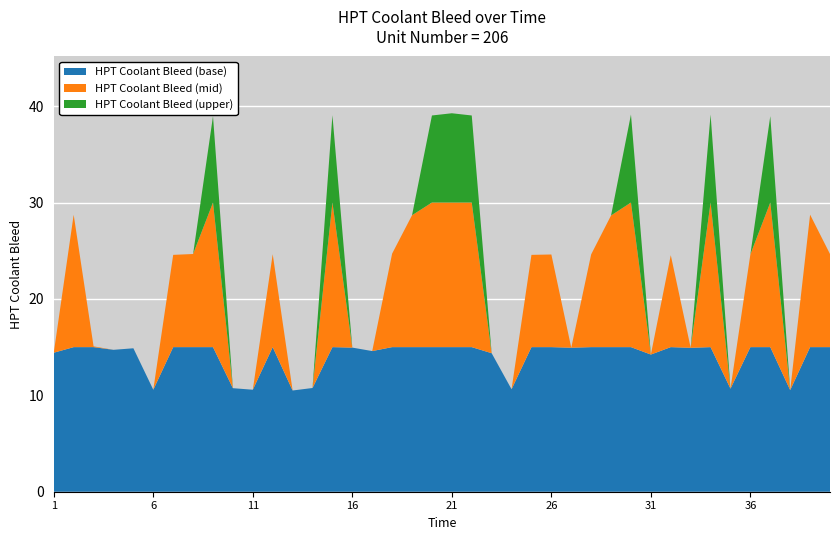

Reading left to right, what are all the values shown in this chart?

14.4	28.7	15.1	14.7	14.9	10.6	24.6	24.7	39.0	10.7	10.6	24.6	10.5	10.8	39.1	14.9	14.6	24.7	28.7	39.0	39.3	39.0	14.4	10.6	24.6	24.6	14.9	24.6	28.7	39.1	14.2	24.5	14.9	39.1	10.7	24.6	39.0	10.5	28.7	24.7